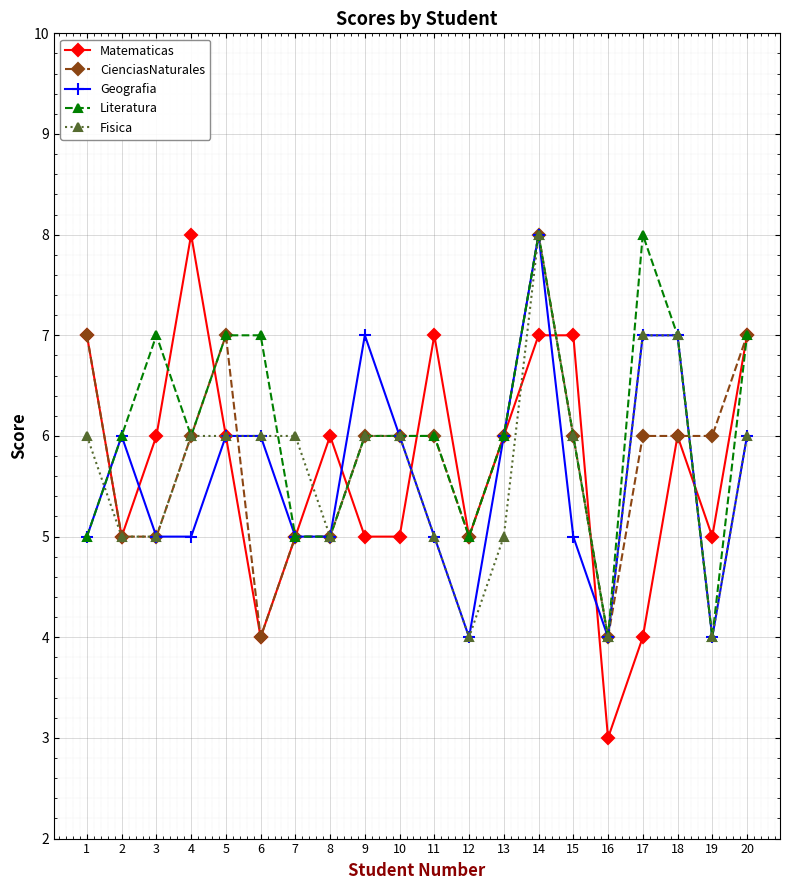

What is the total value across all series at 1?

30